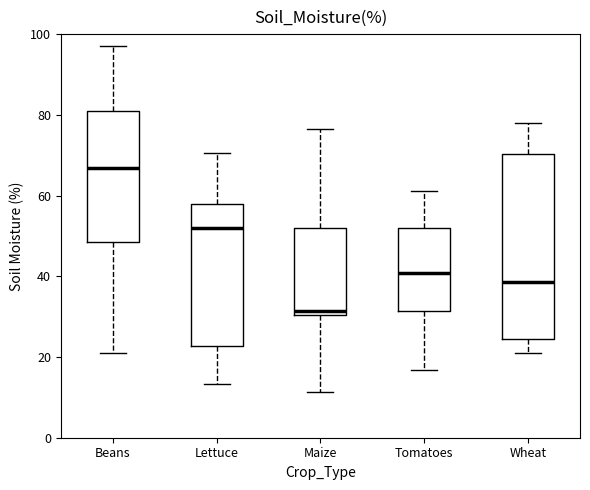

Which box has the lowest median line?

Maize